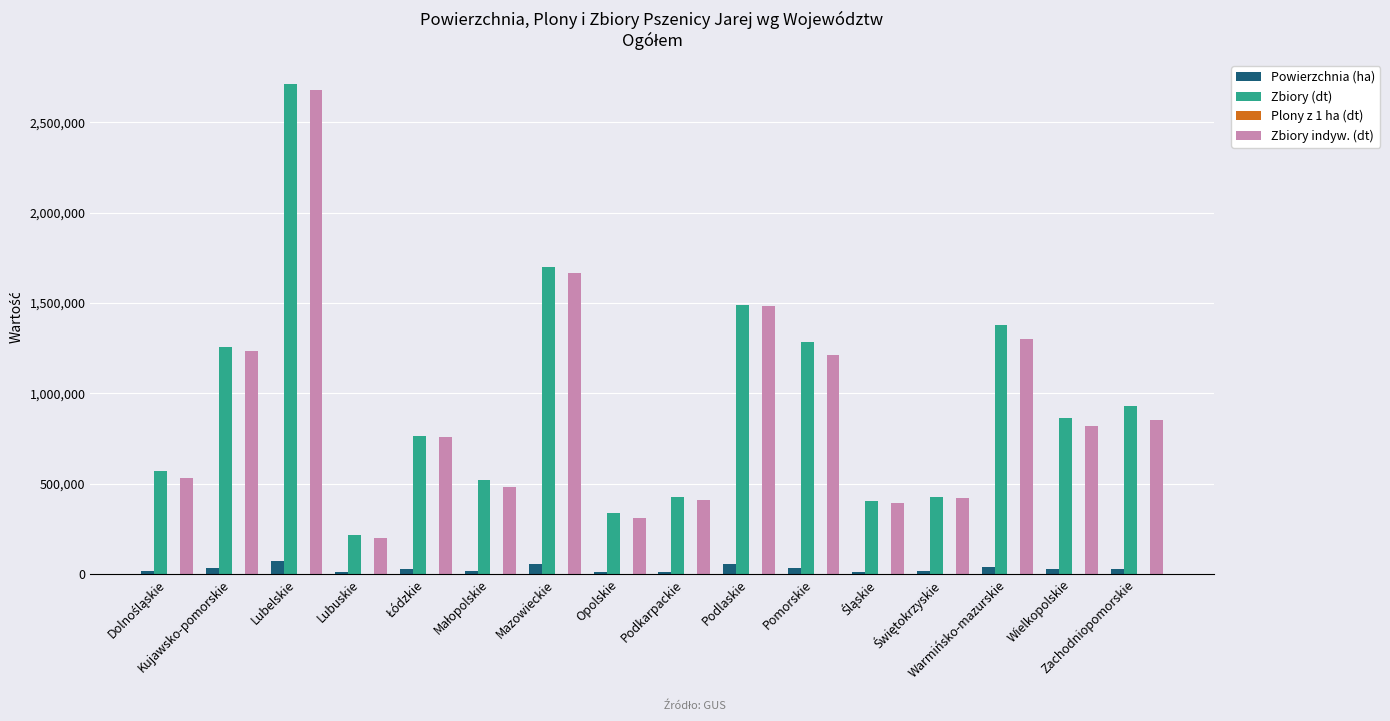

Are the bars grouped side by side (vs. stacked)?

Yes